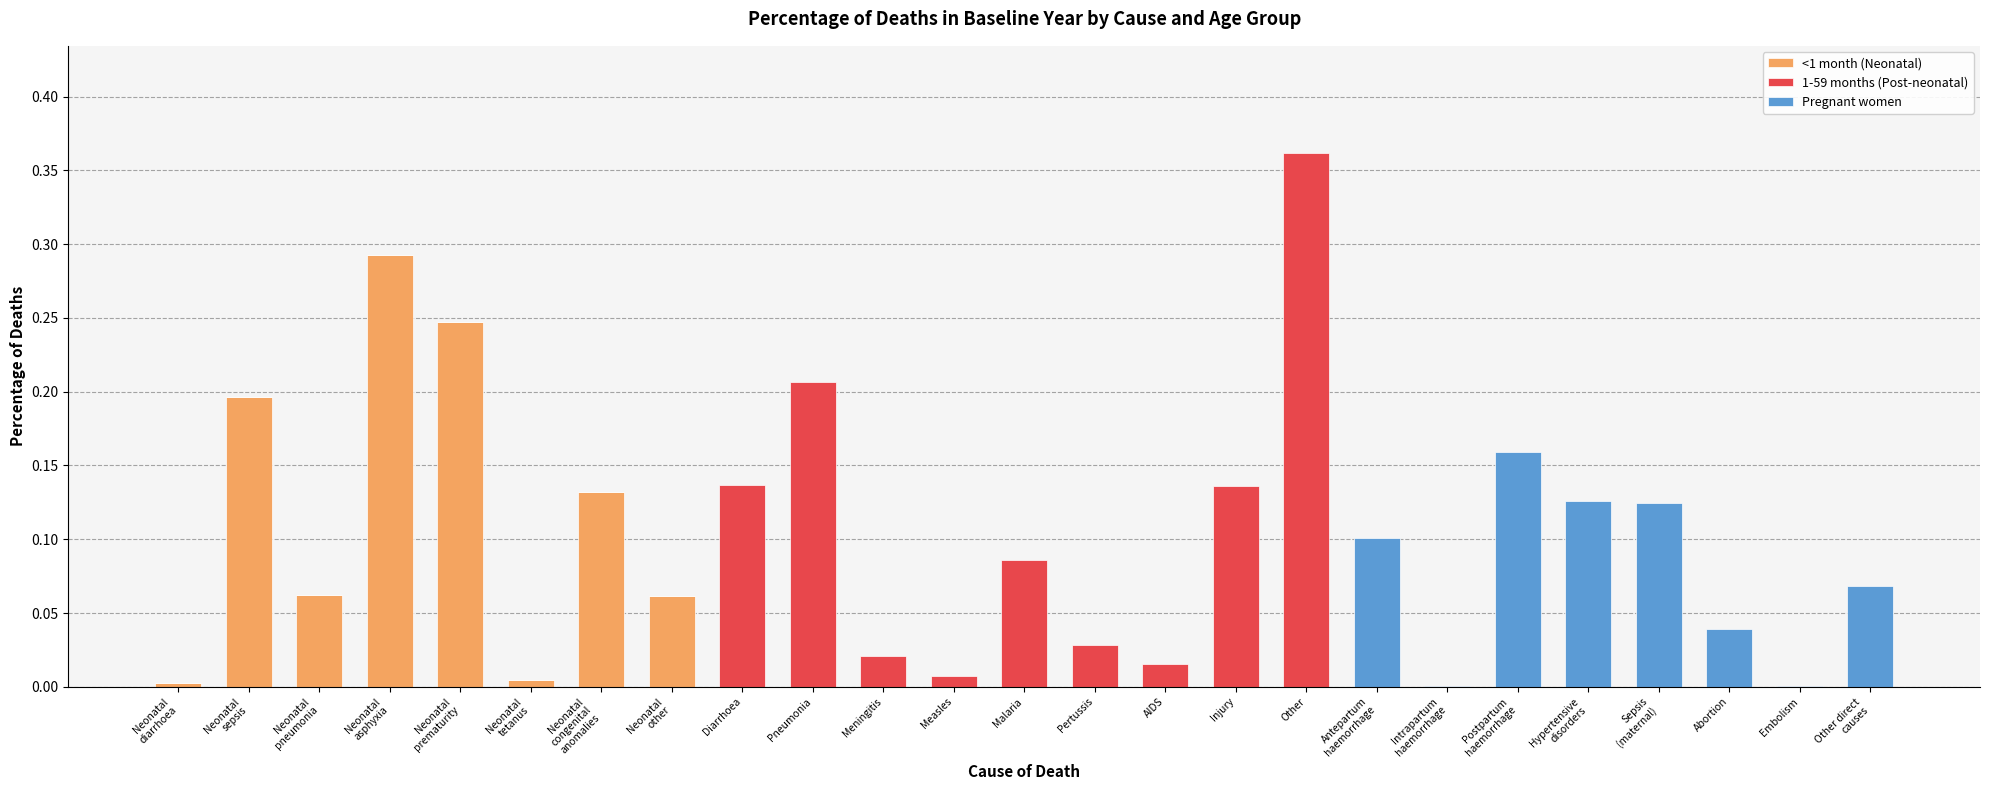

What is the difference between the highest and lowest values at Neonatal
pneumonia?

0.1